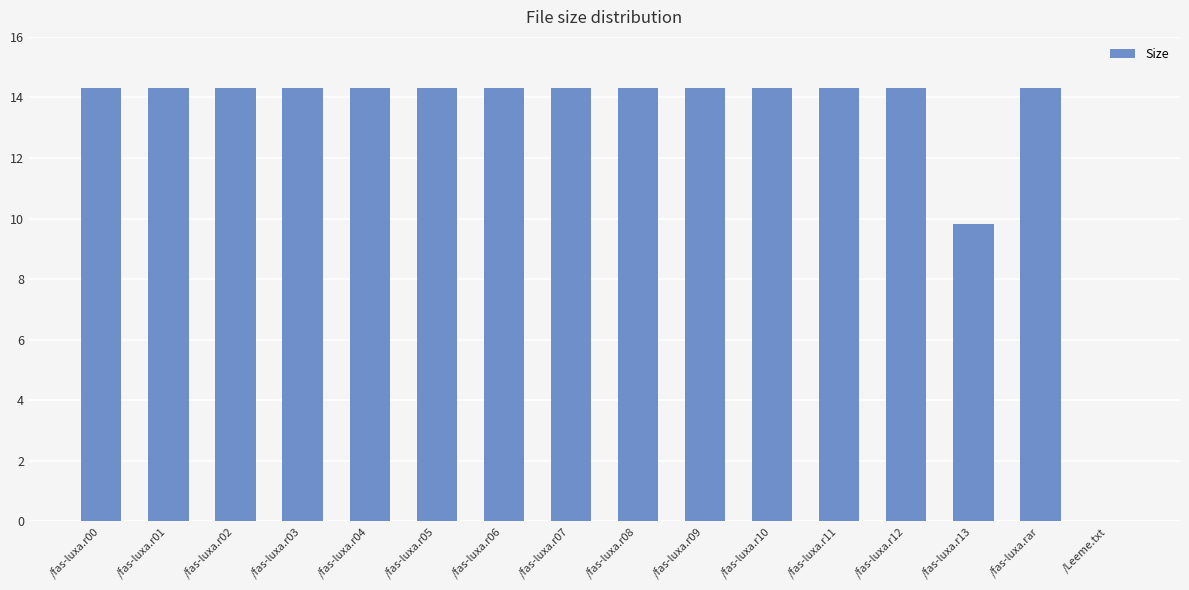

The value at /fas-luxa.r09 is 25.7. True or false?

False